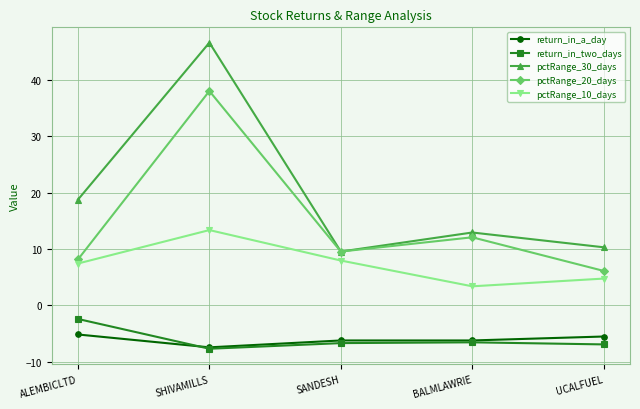

True or false: return_in_a_day and pctRange_20_days intersect in this chart.

False